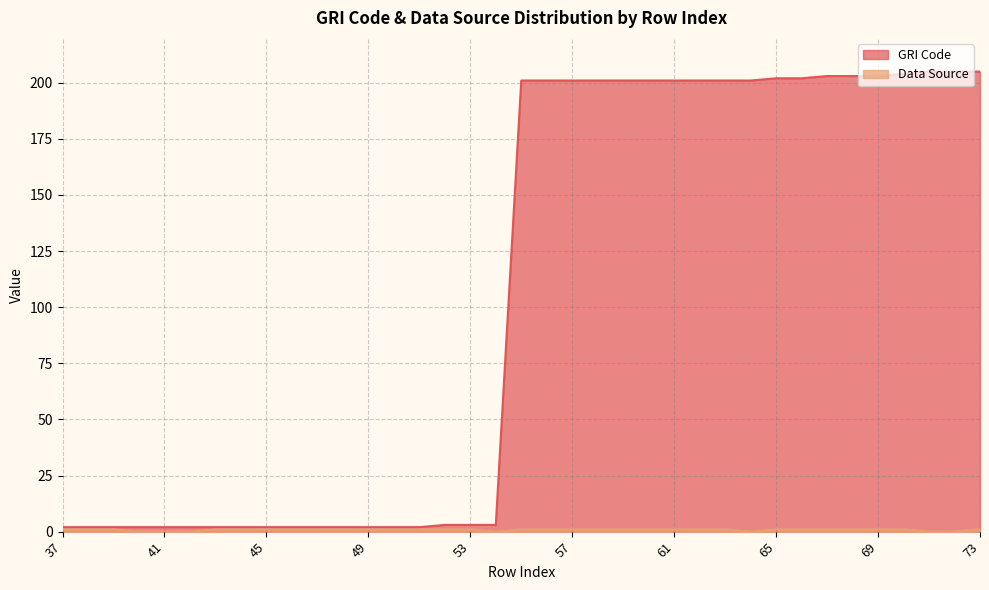

At how many categories does at least one series exceed 179?

19